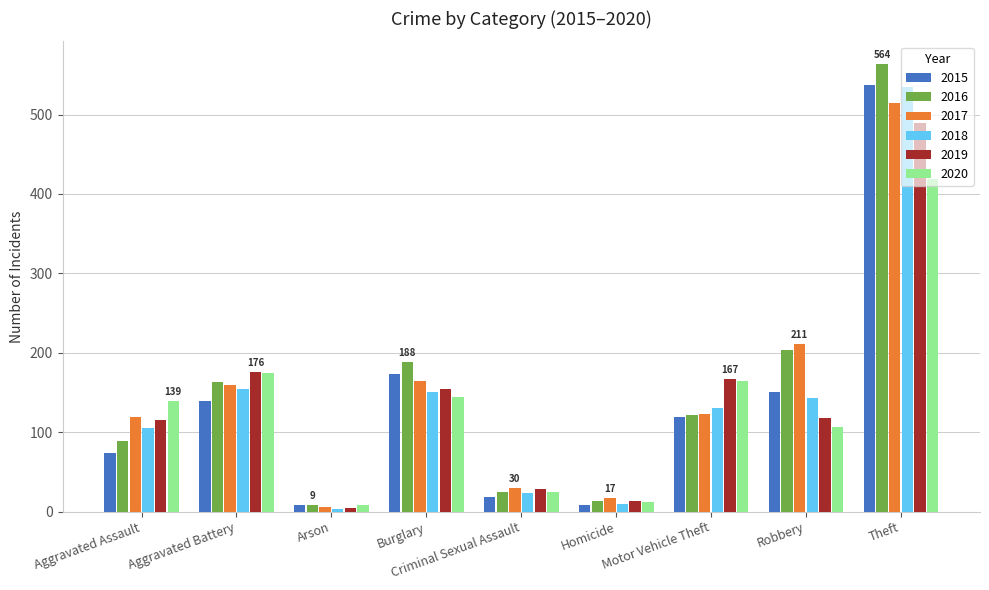

How many data points does each series have?

9